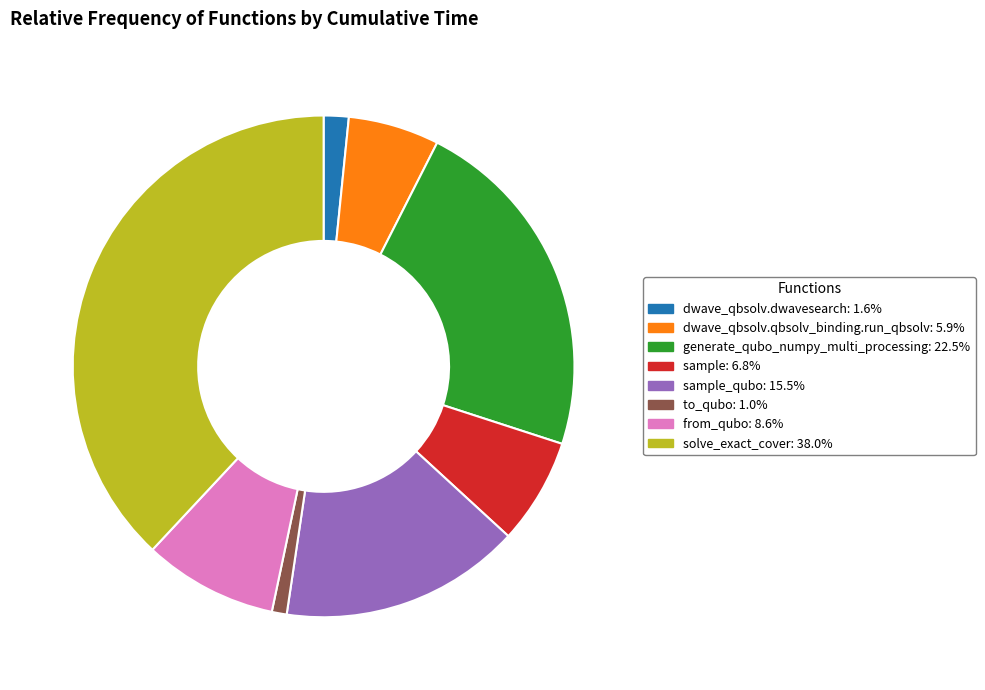

How many slices are in this pie chart?

8